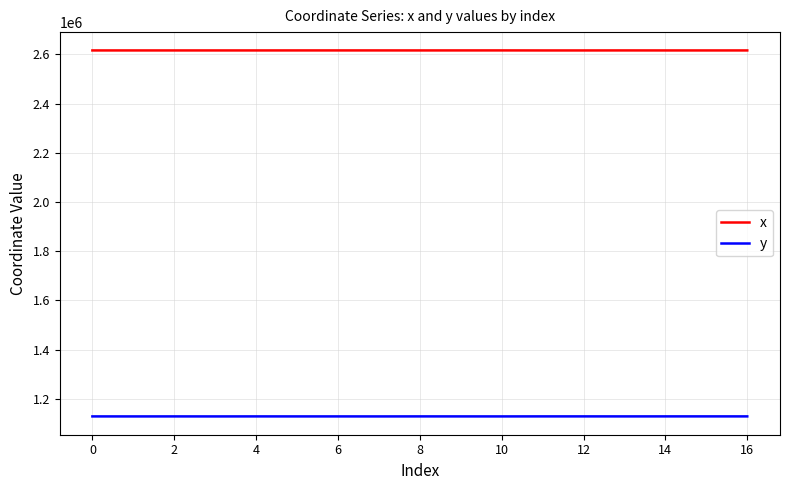

True or false: y and x intersect in this chart.

False